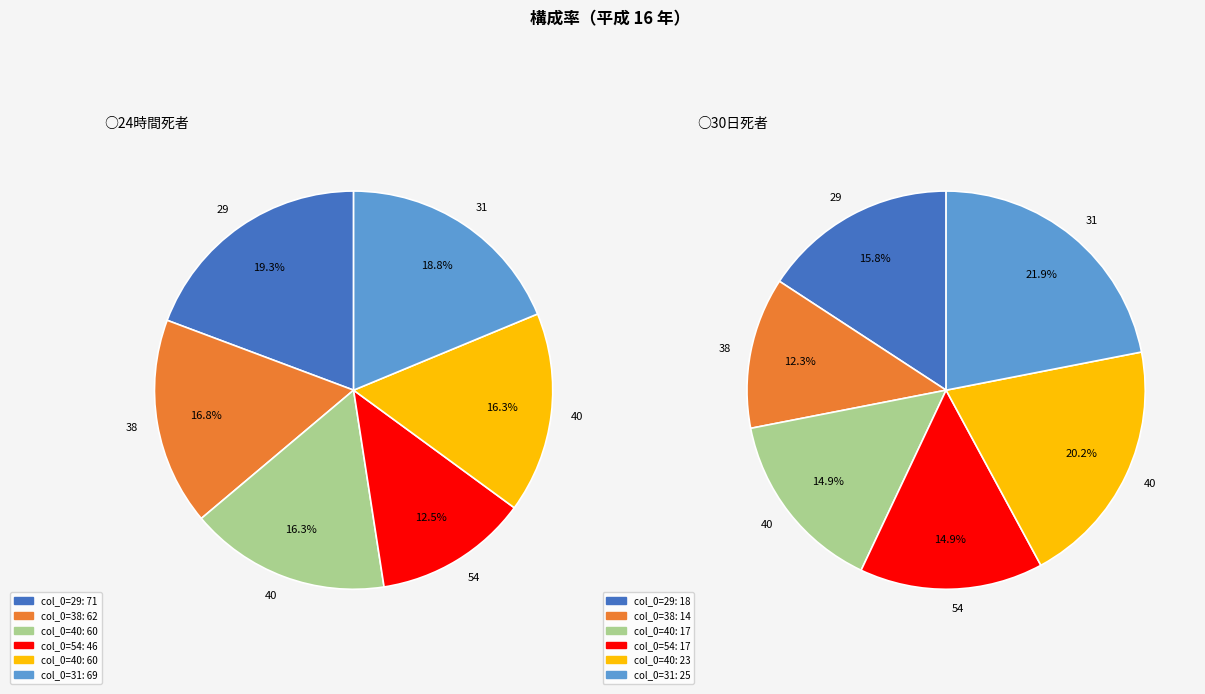

To the nearest percent, what percentage of the pie is 38?

17%